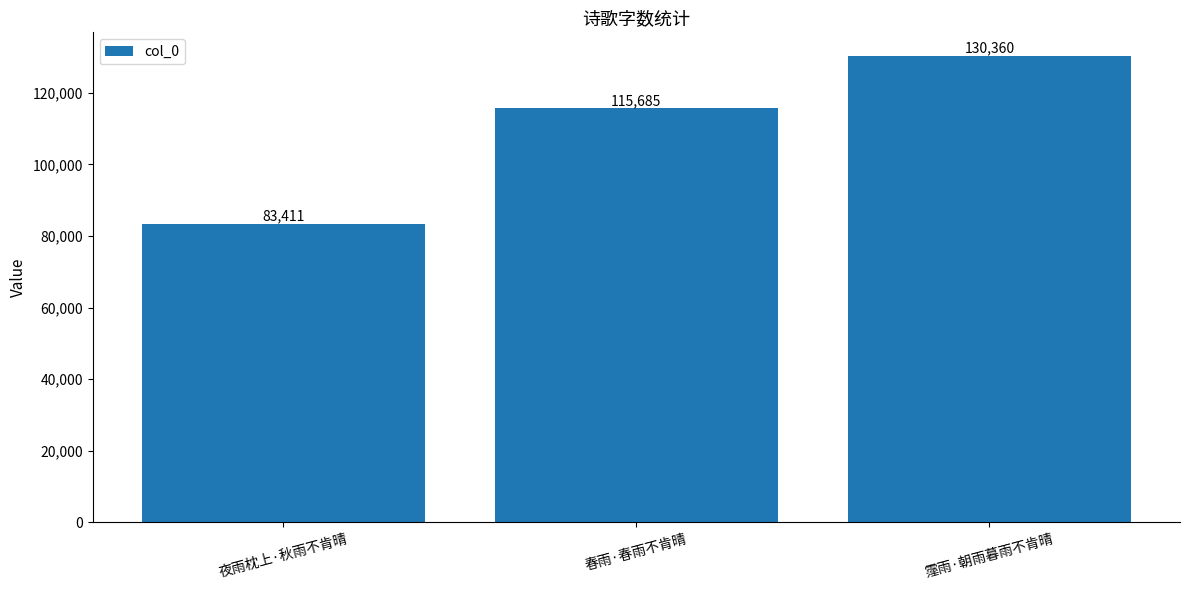

Is it true that the value at 春雨·春雨不肯晴 is 115685?

True